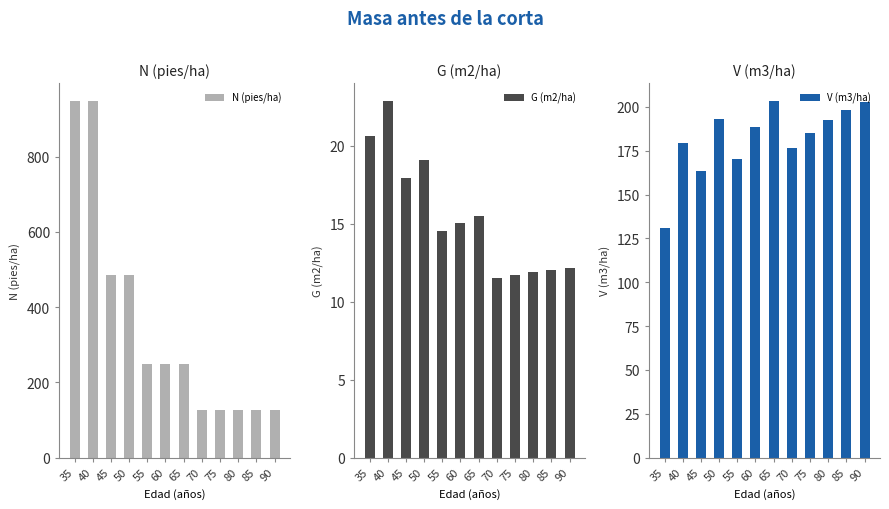

Which series changed the most between 65 and 85?

N (pies/ha)